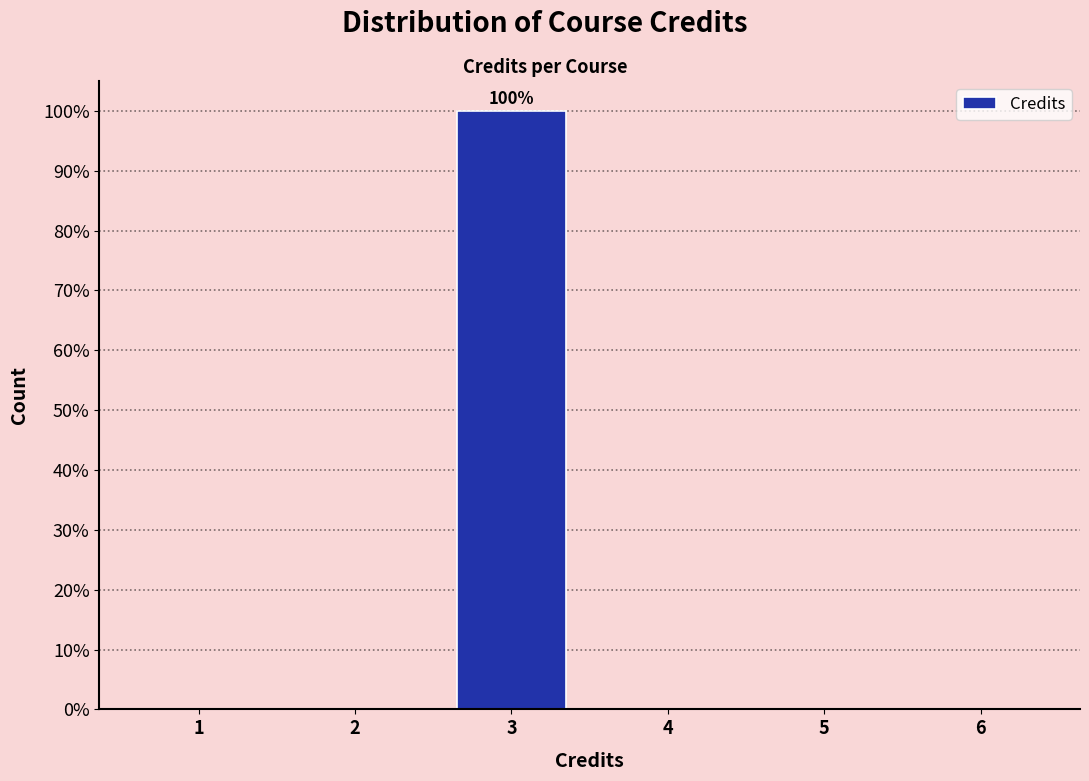

Which range on the x-axis has the tallest bar?

2.5 to 3.5